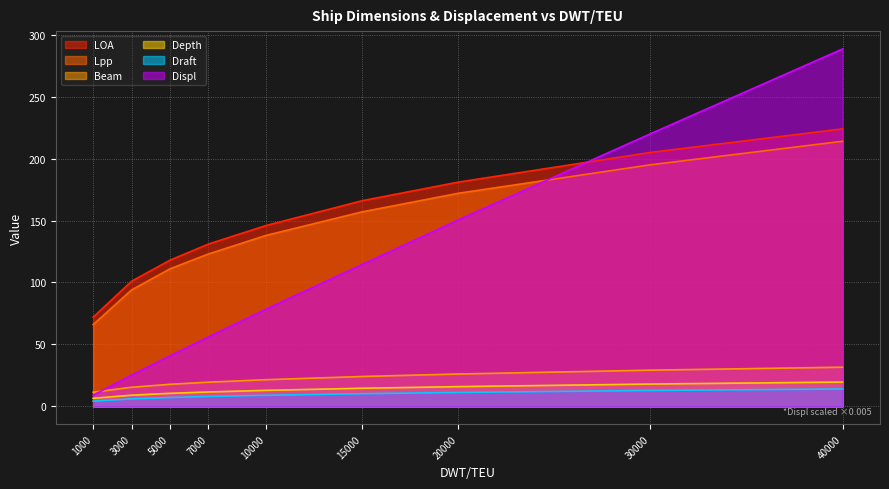

True or false: Beam and Lpp intersect in this chart.

False